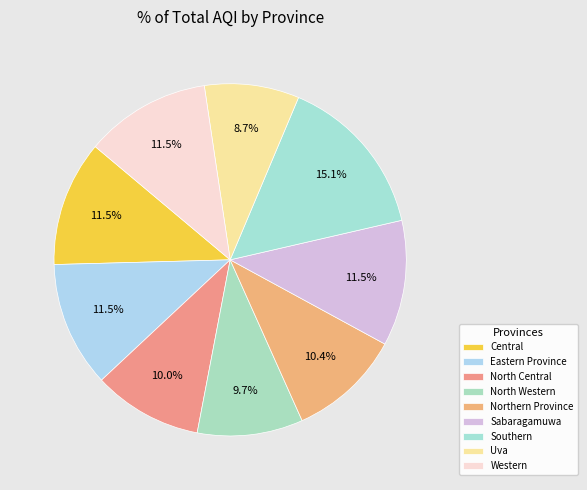

Count the number of slices in the pie.

9